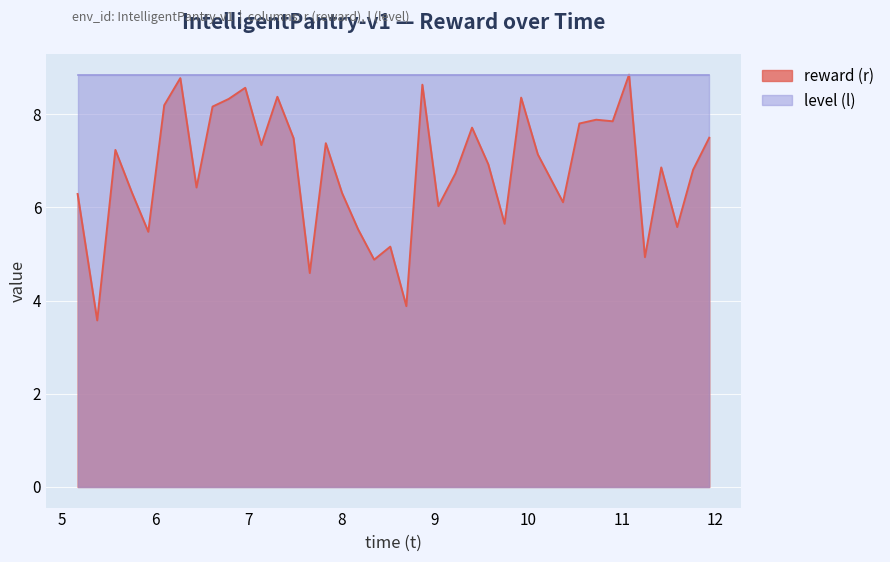

Which series has the widest spread of values?

reward (r)